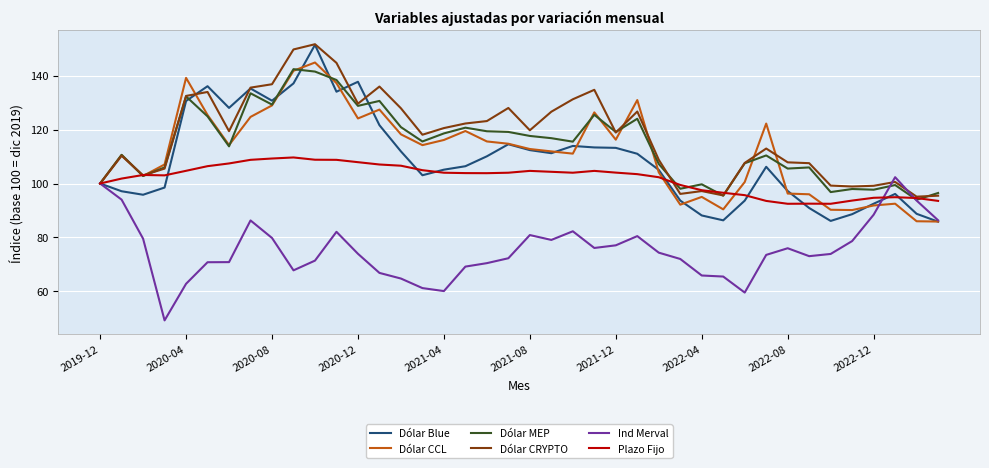

What is the minimum value for Dólar CRYPTO?

95.1